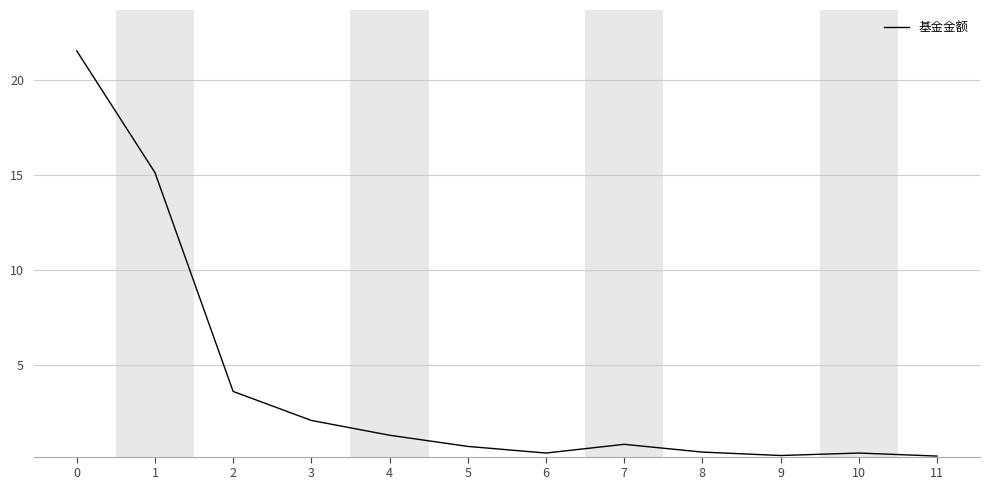

What is the maximum value shown in the chart?

21.6